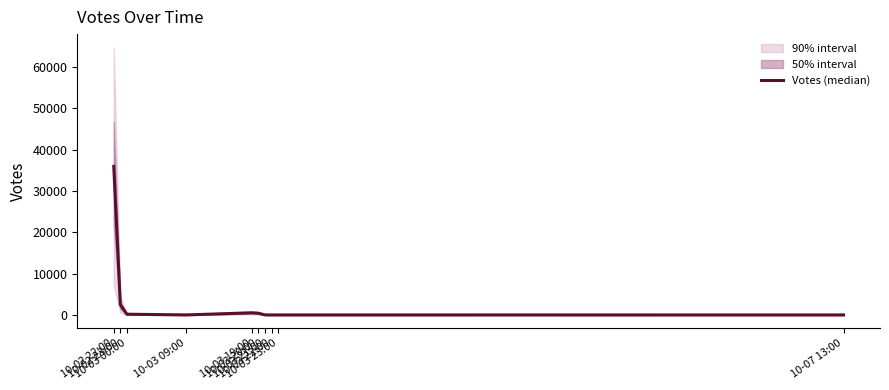

The chart shows a value of 3 at 10-03 09:00. True or false?

True